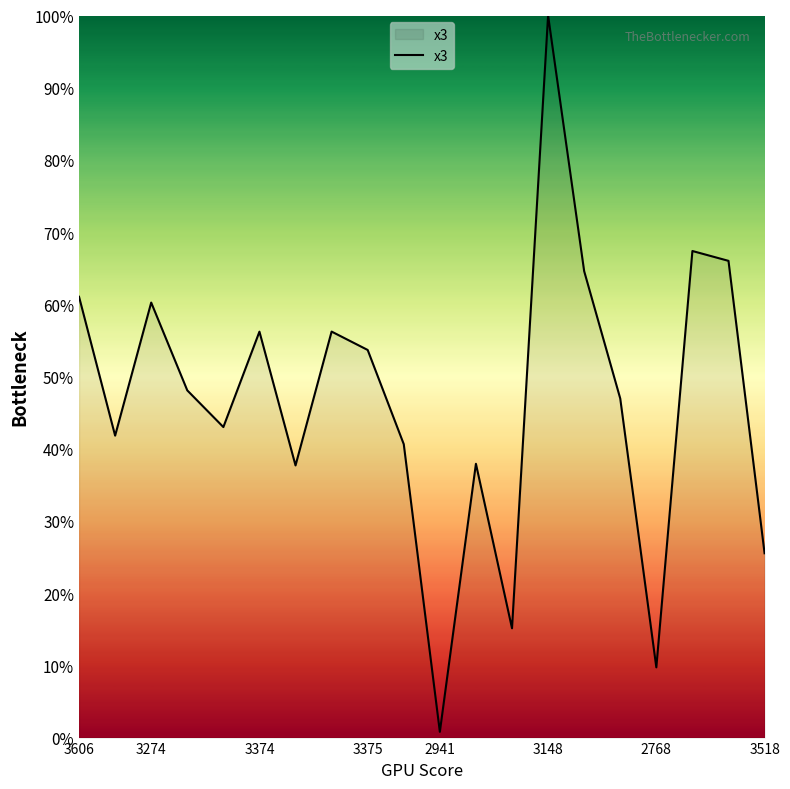

What is the difference between the maximum and minimum values?

99.2